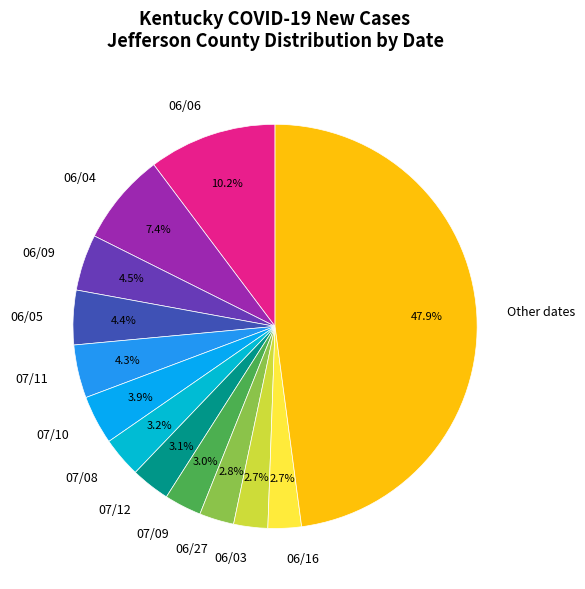

Does any single category account for the majority?

No